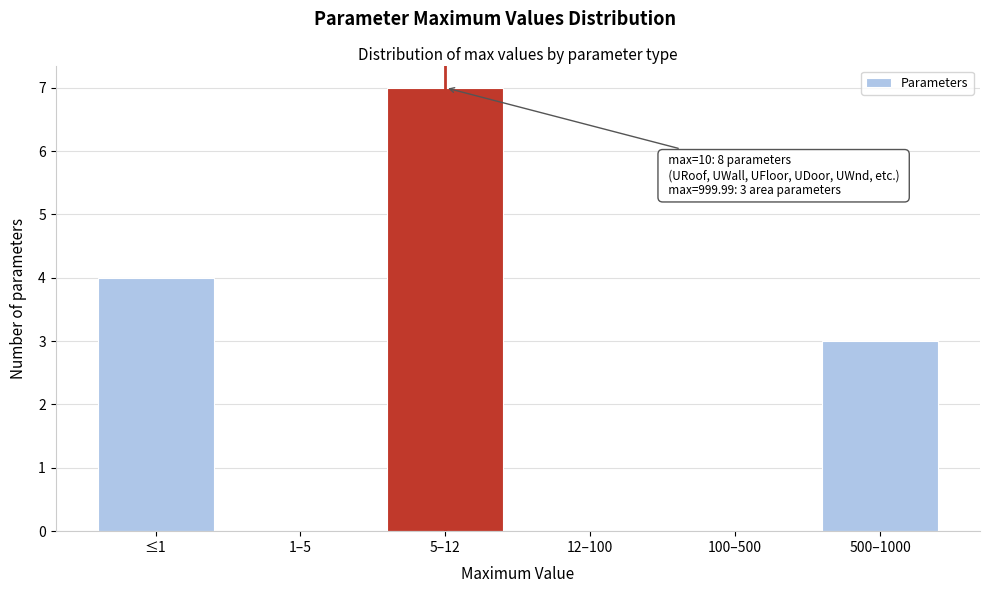

Reading right to left, list all the values displayed in this chart.

500–1000=3	100–500=0	12–100=0	5–12=7	1–5=0	≤1=4